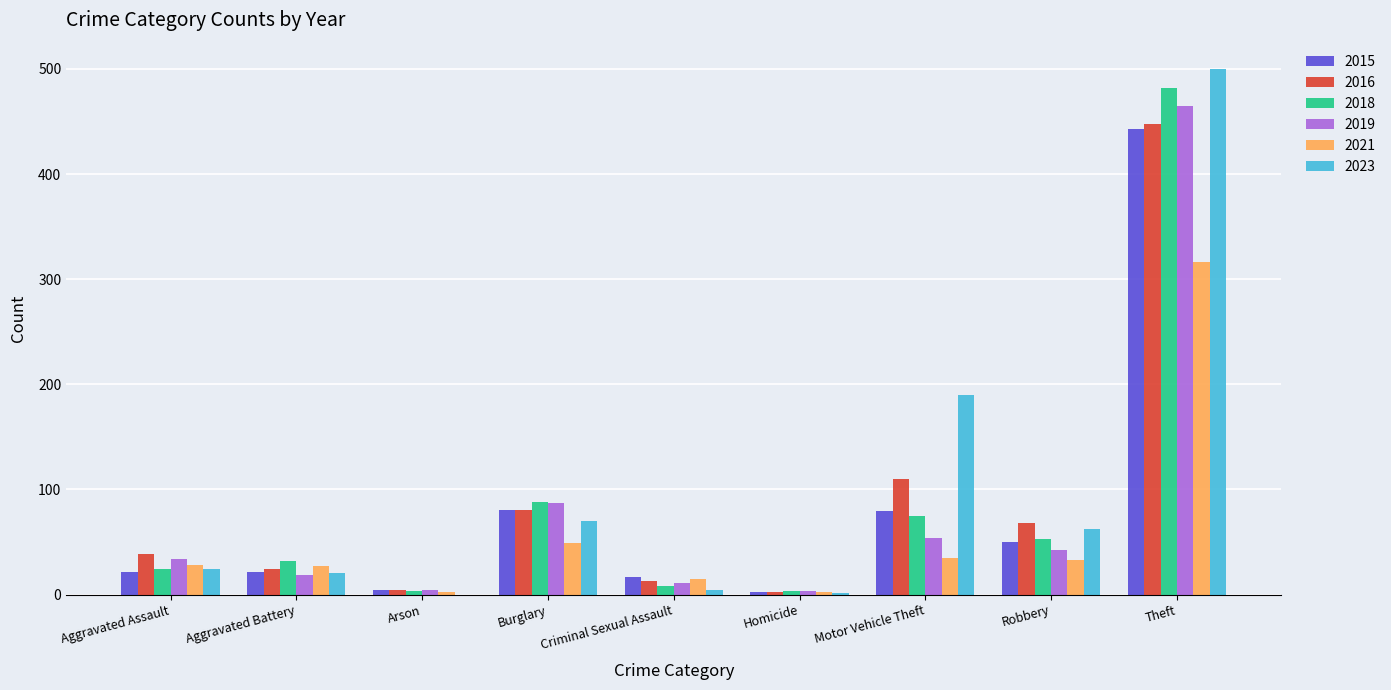

Which label corresponds to the largest value in the chart?

Theft